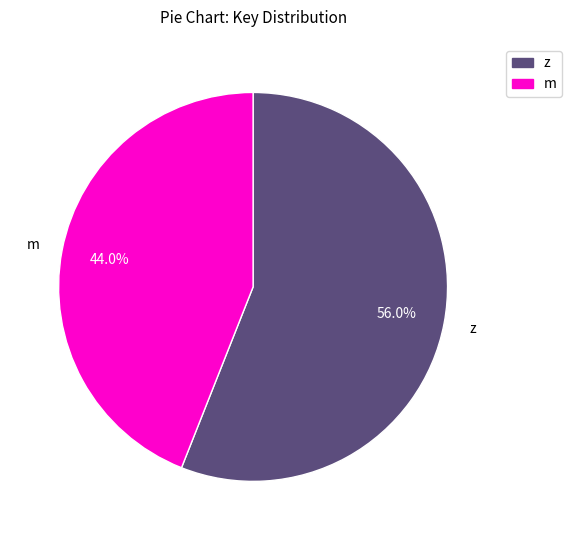

What is the majority slice?

z